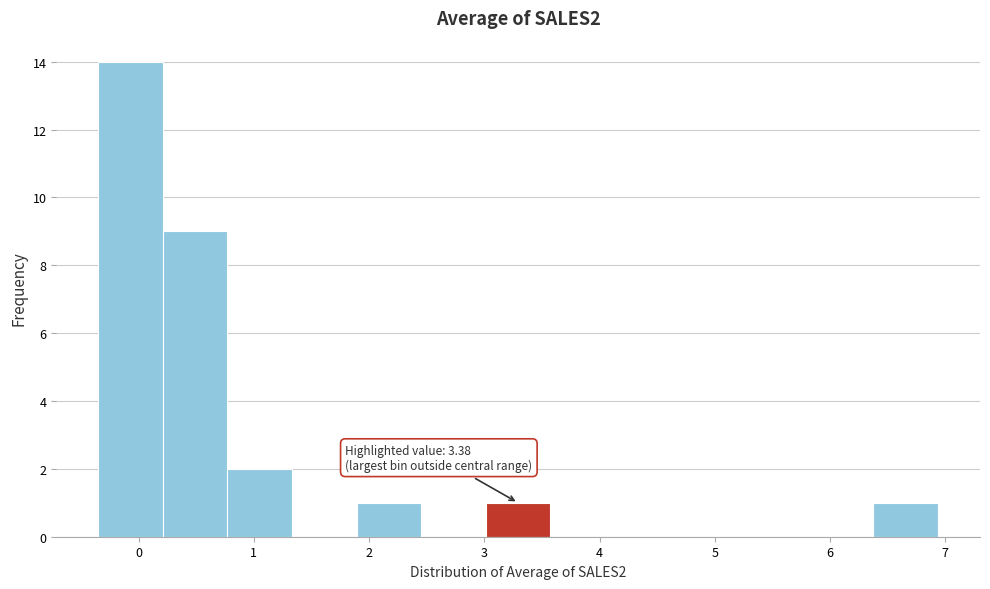

Over which range of the x-axis is the bar tallest?

-0.4 to 0.2